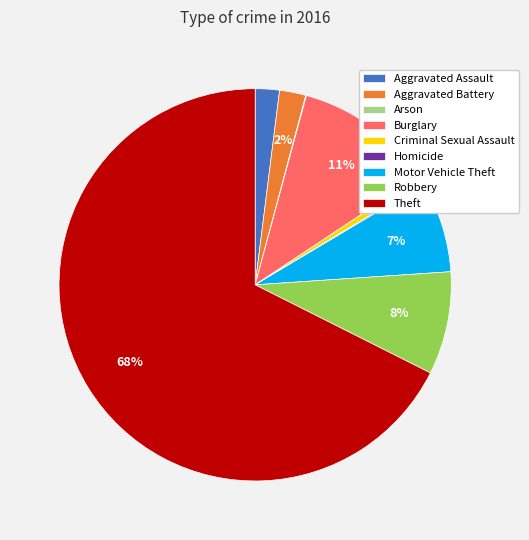

To the nearest percent, what portion does Aggravated Battery represent?

2%